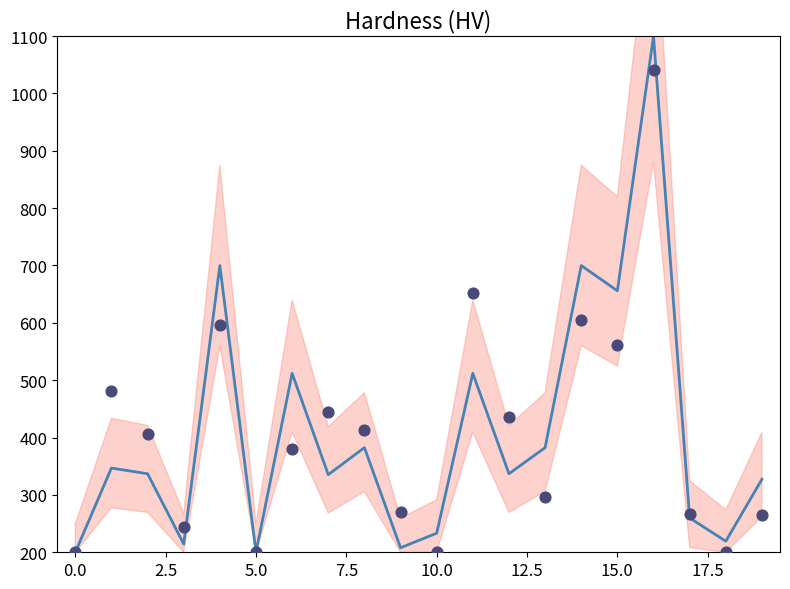

At which category is the sum across all series the highest?

16